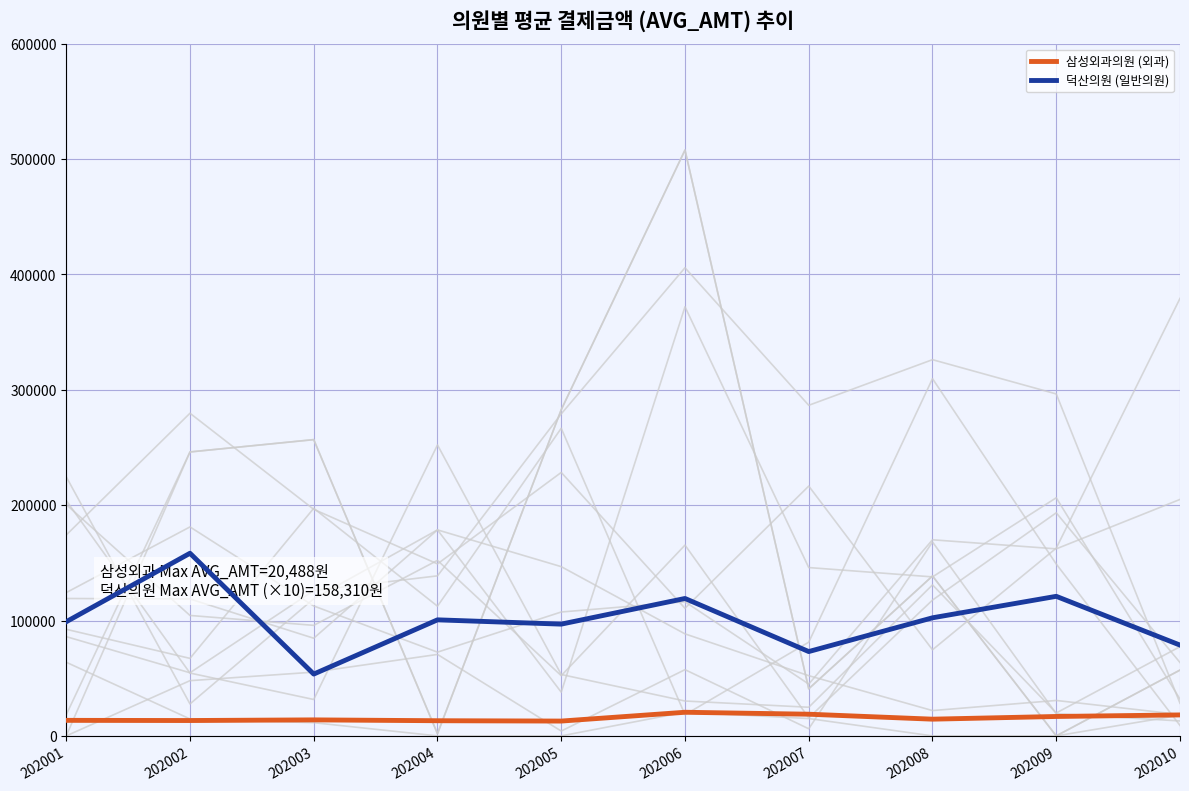

List the labels in order of 덕산의원 (일반의원) value, smallest first.

202003, 202007, 202010, 202005, 202001, 202004, 202008, 202006, 202009, 202002